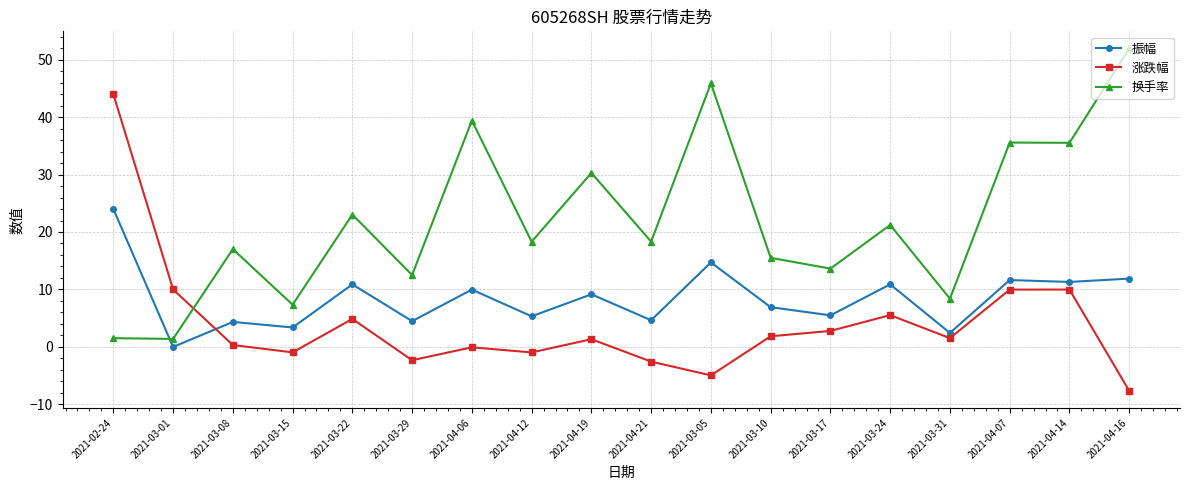

Where is the first local maximum for 换手率?

2021-03-08